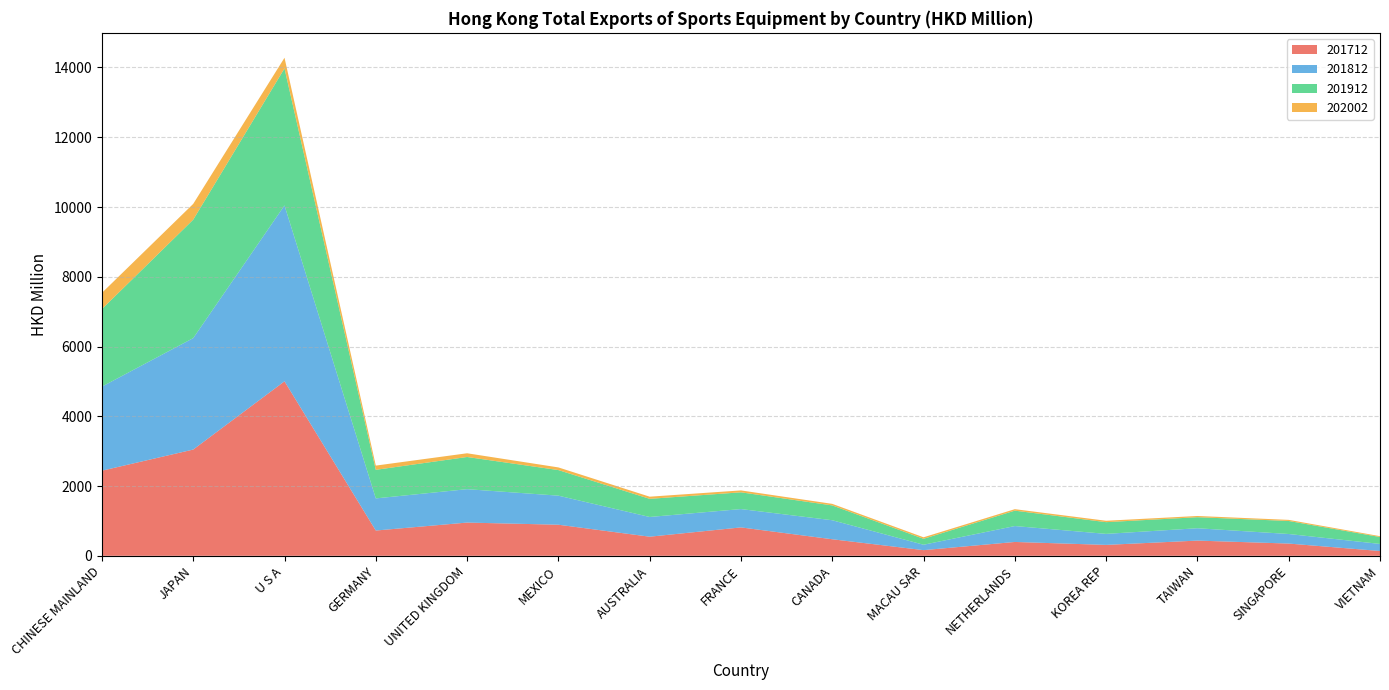

Reading left to right, extract all data points from this chart.

201712: 2440.5	3046.0	5002.6	724.5	952.8	891.1	547.7	814.1	474.3	162.3	396.8	312.7	435.9	350.9	137.5
201812: 2410.2	3194.7	5042.8	920.9	957.2	833.1	565.2	525.3	545.1	154.8	456.1	315.6	354.0	274.0	202.7
201912: 2224.2	3397.0	3928.9	819.7	923.2	733.9	520.3	480.9	425.2	170.4	441.9	336.4	316.8	373.8	198.6
202002: 463.8	451.8	305.0	120.8	106.3	76.0	61.4	54.0	44.4	43.1	42.0	39.8	34.8	31.3	24.0